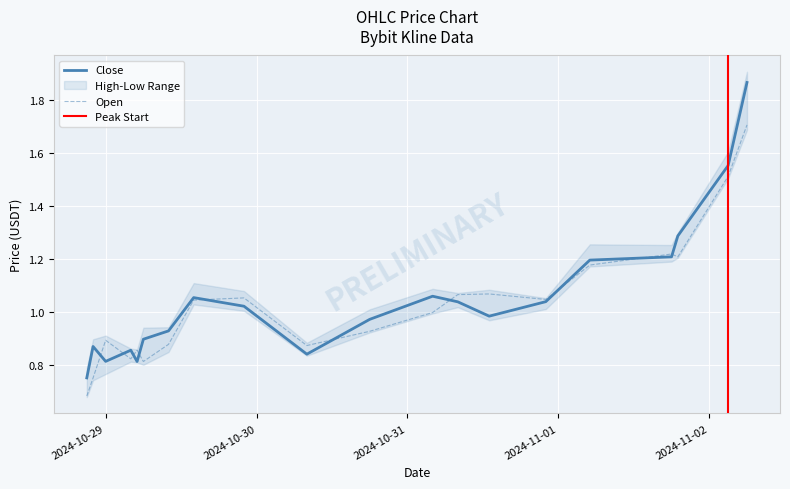

Reading left to right, what are all the values shown in this chart?

Open: 0.7	0.8	0.9	0.8	0.9	0.8	0.9	1.0	1.1	0.9	0.9	1.0	1.1	1.1	1.0	1.2	1.2	1.2	1.5	1.7
Close: 0.8	0.9	0.8	0.9	0.8	0.9	0.9	1.1	1.0	0.8	1.0	1.1	1.0	1.0	1.0	1.2	1.2	1.3	1.6	1.9